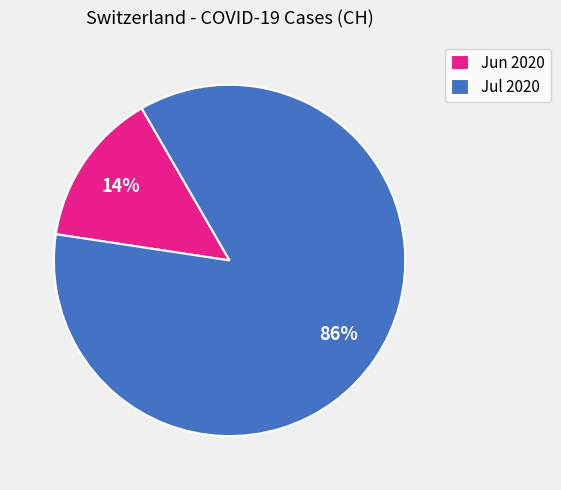

Is the sum of Jul 2020 and Jun 2020 greater than half?

Yes